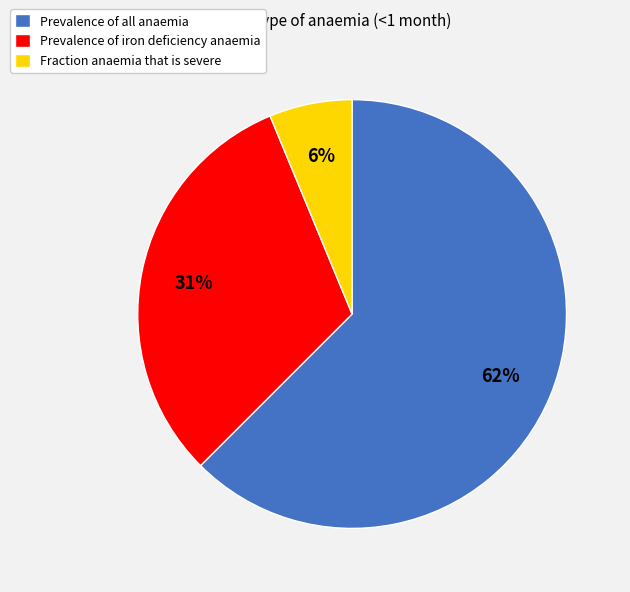

How many slices are in this pie chart?

3